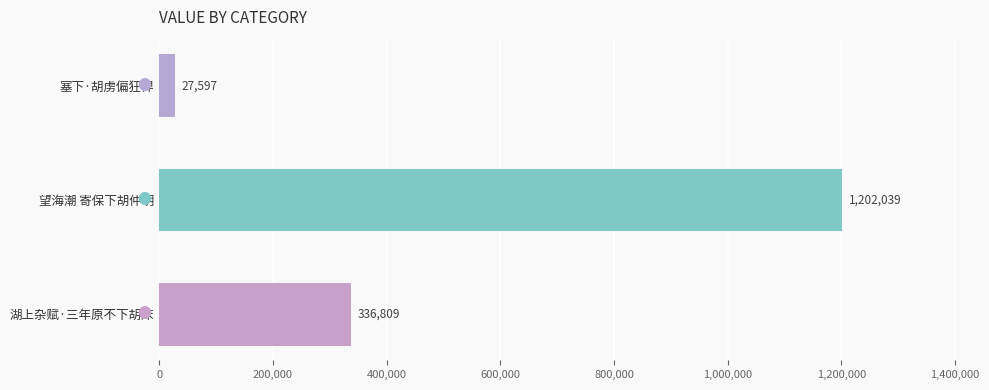

How many categories are shown in the chart?

3